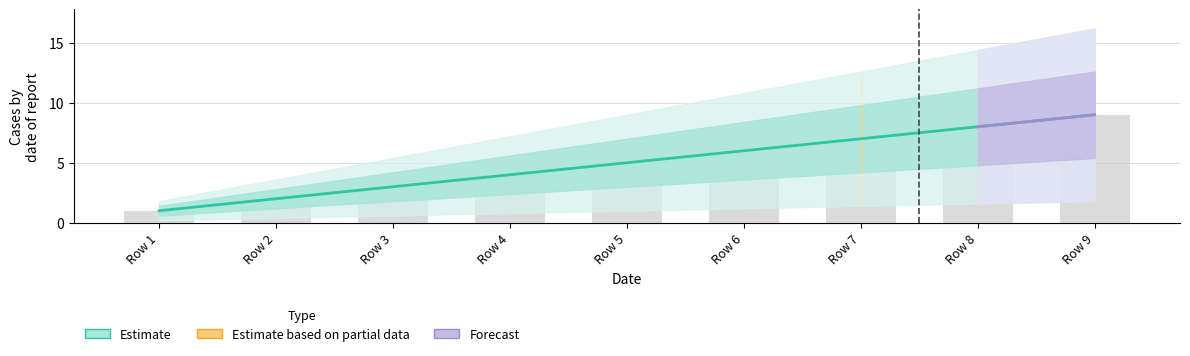

What is the change in value from Row 4 to Row 7?

+3